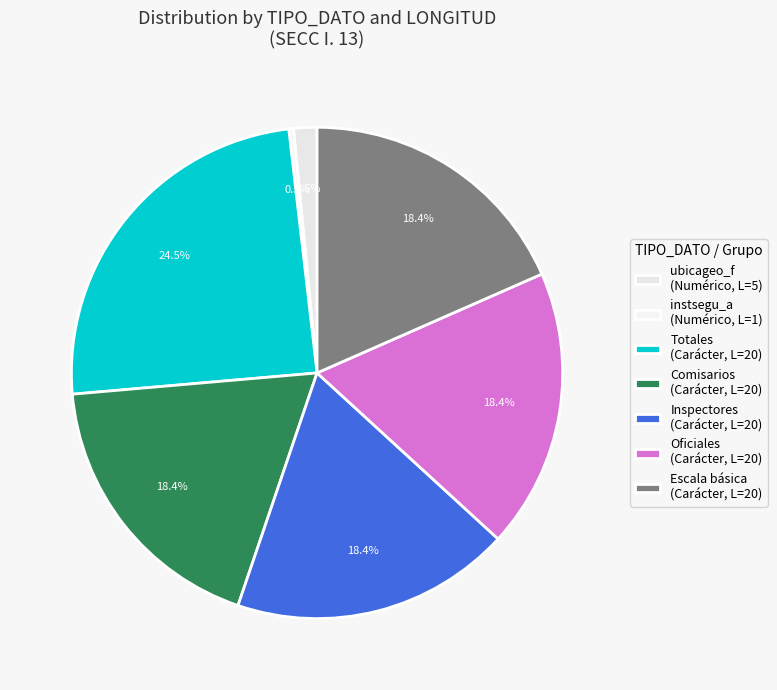

How many segments does this pie chart have?

7